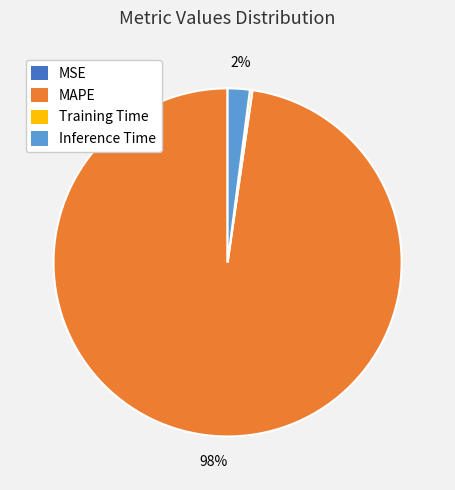

True or false: MAPE accounts for 98% of the total.

True